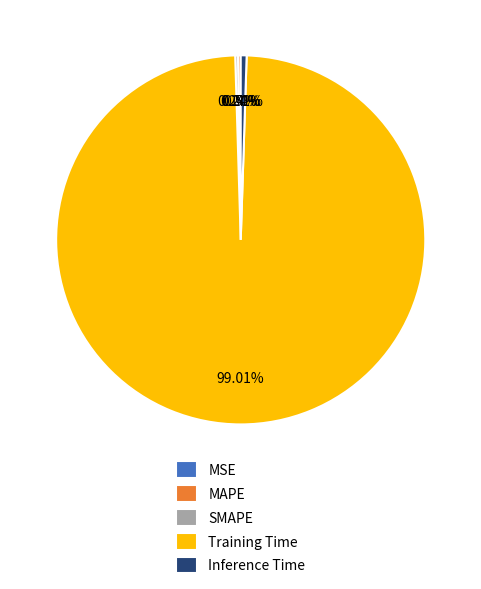

Which category has the biggest portion of the pie?

Training Time